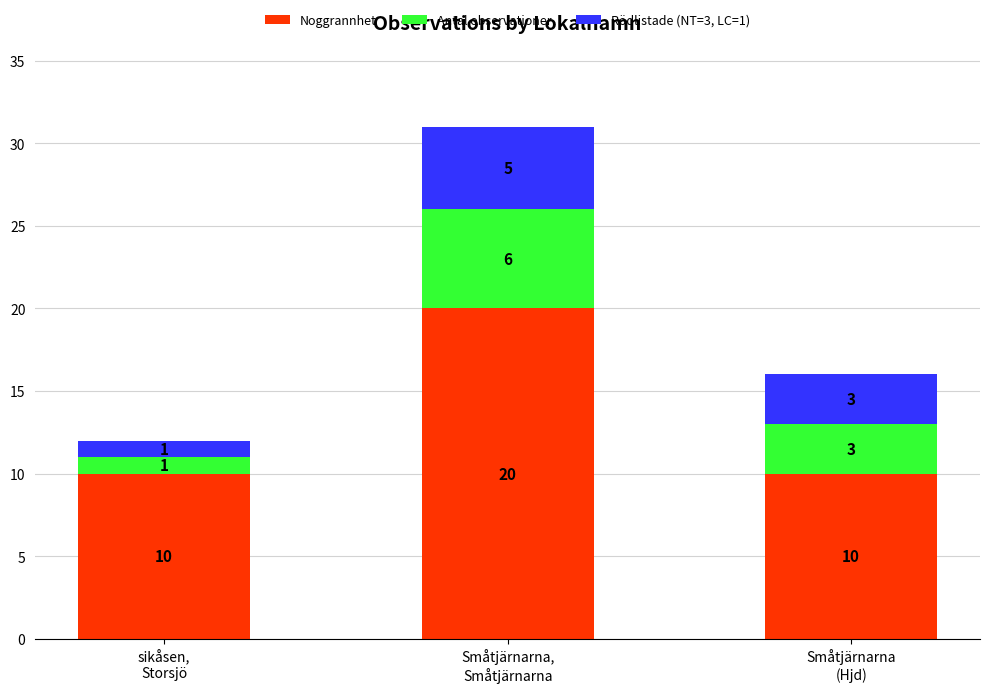

What is the difference between the maximum and minimum values in the Noggrannhet series?

10